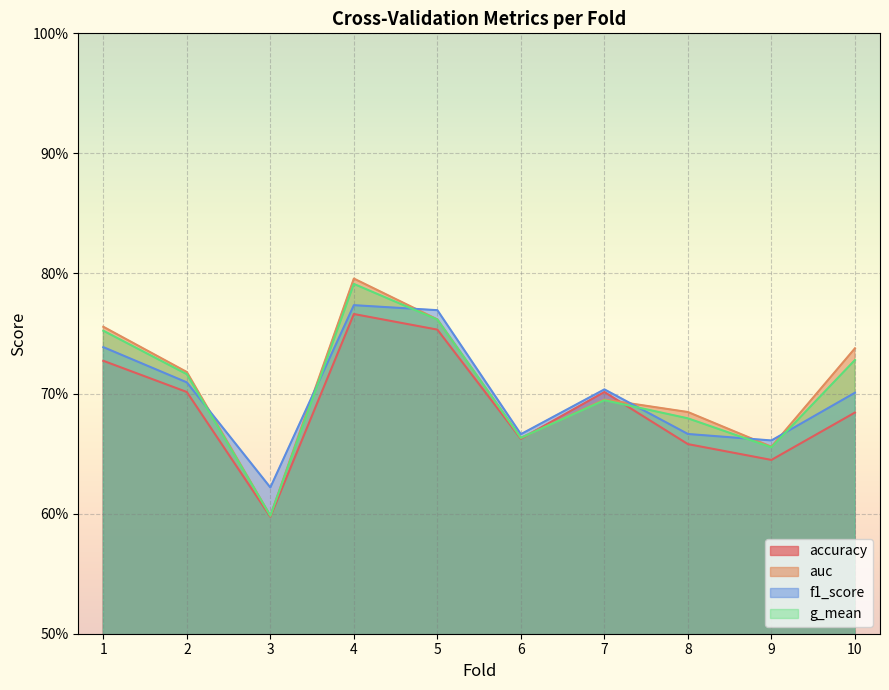

Which series has the largest range (max minus min)?

auc